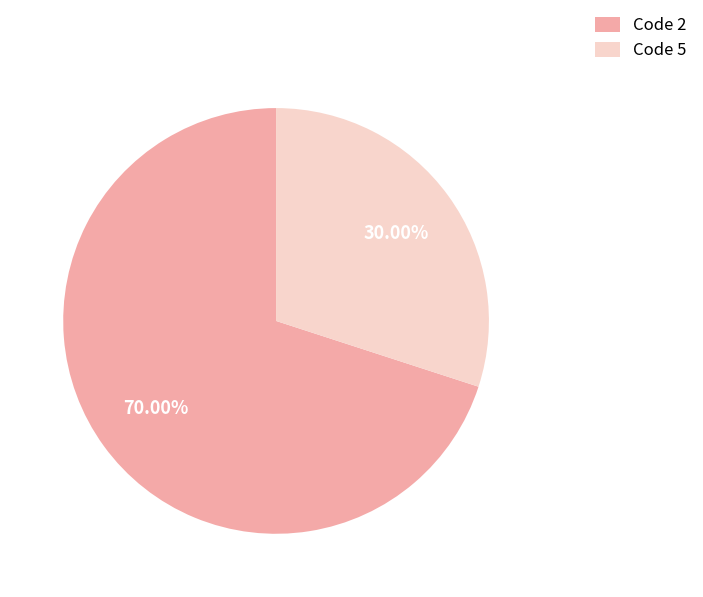

Does any single category account for the majority?

Yes